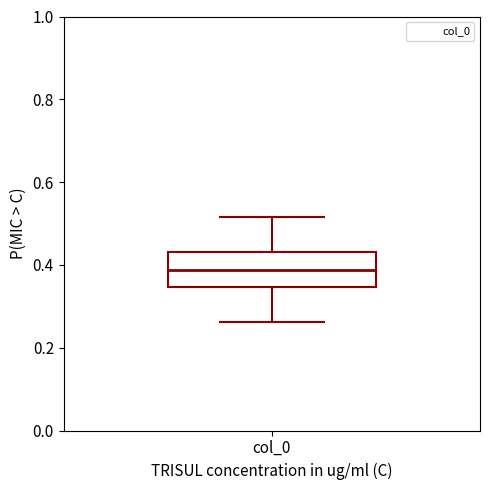

Transcribe this box plot: give where the median line is, the range the box spans, and where the two whiskers end, as read against the y-axis. The values are not printed on the chart, so give them approximately, as read against the axis.

median 0.38, box 0.34 to 0.44, whiskers 0.26 to 0.52